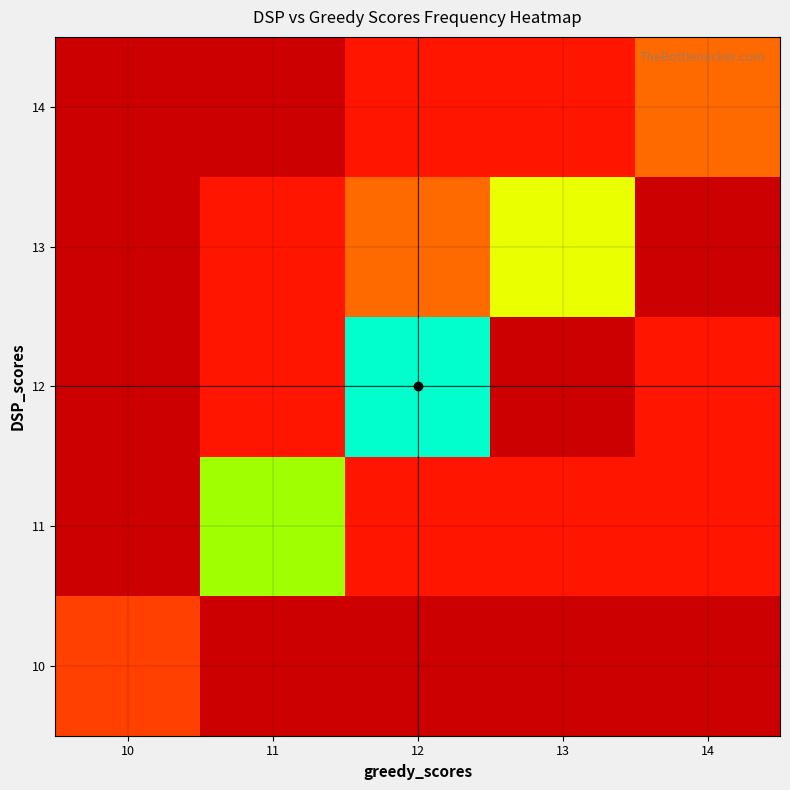

Is it true that 11 equals -4 at 10?

False